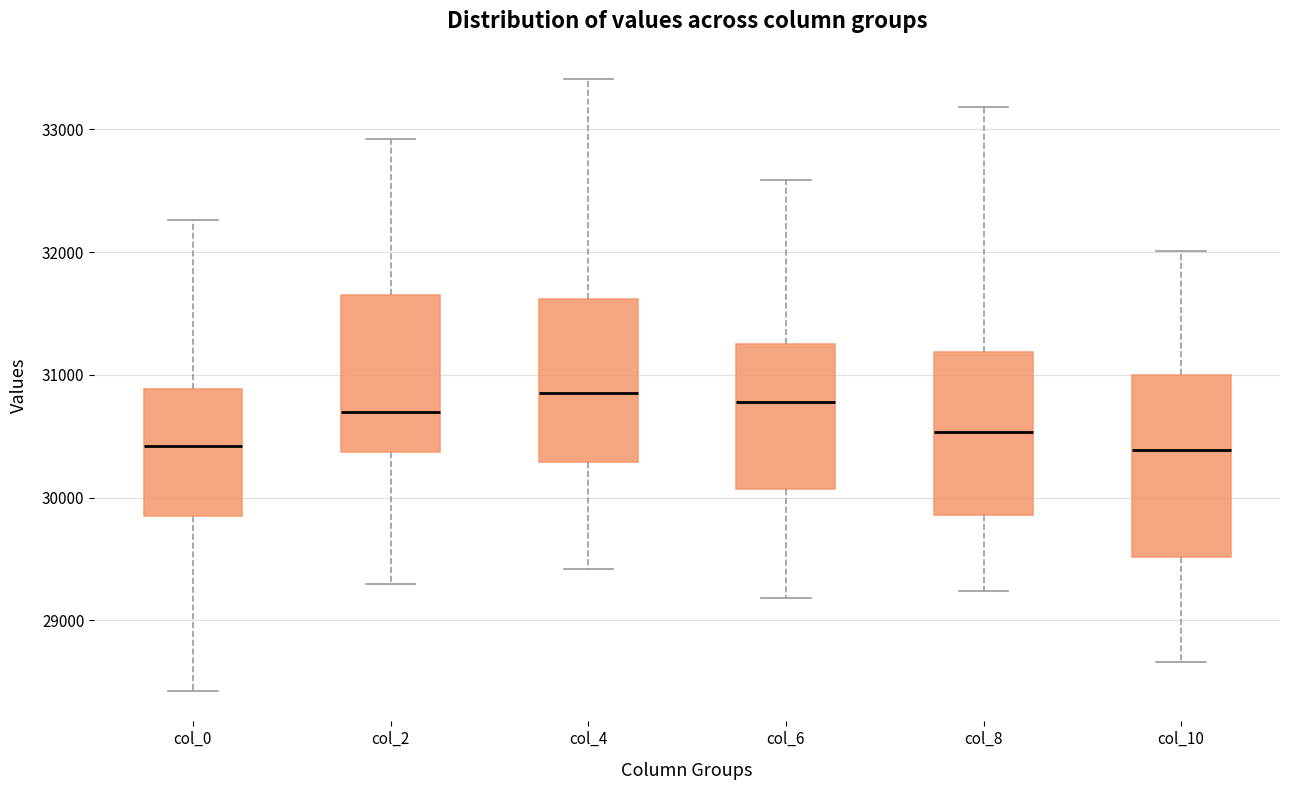

Where does the lower whisker of the box for col_0 end on the y-axis? The values are not printed on the chart, so give them approximately, as read against the axis.

28400